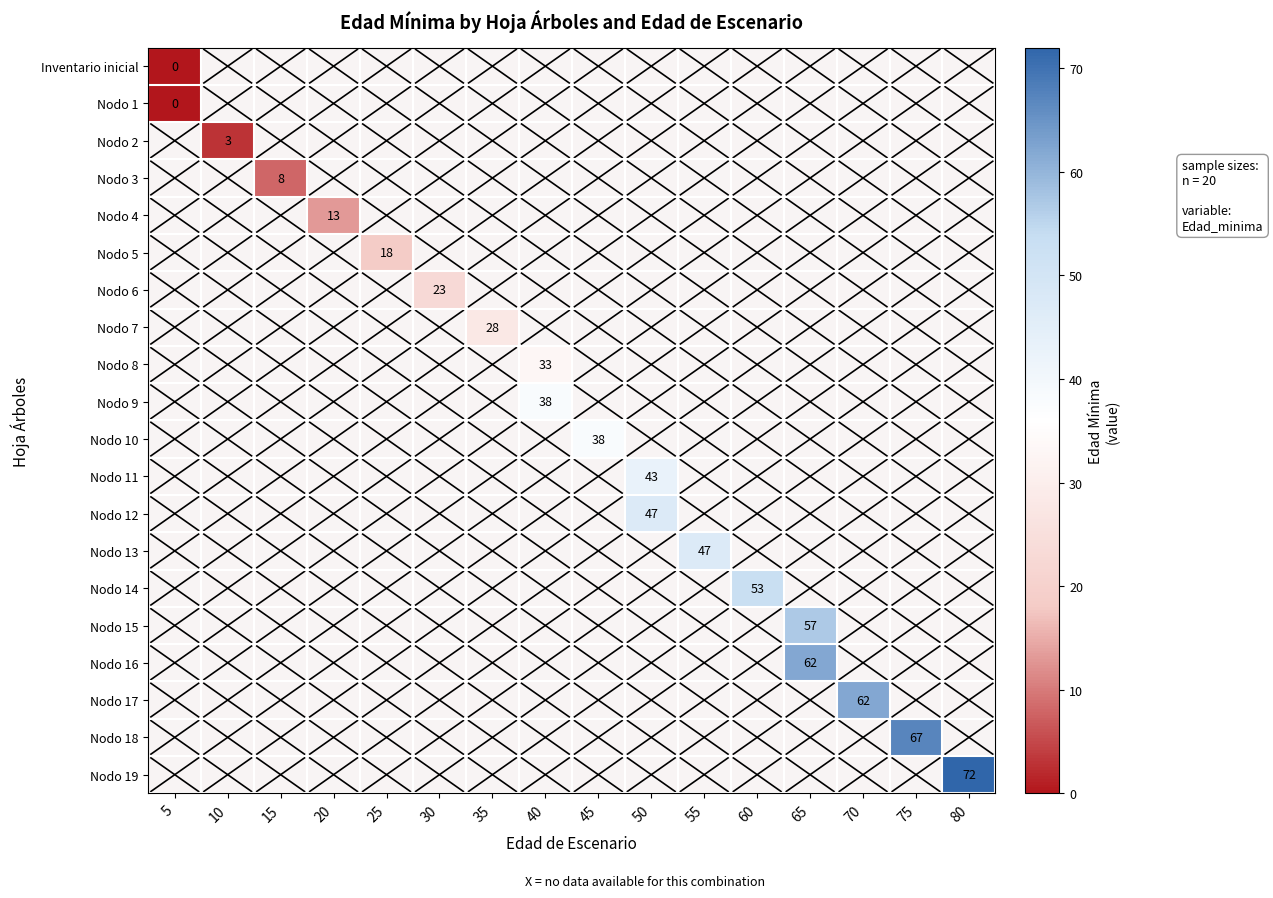

Between 45 and 75, which is larger?

75